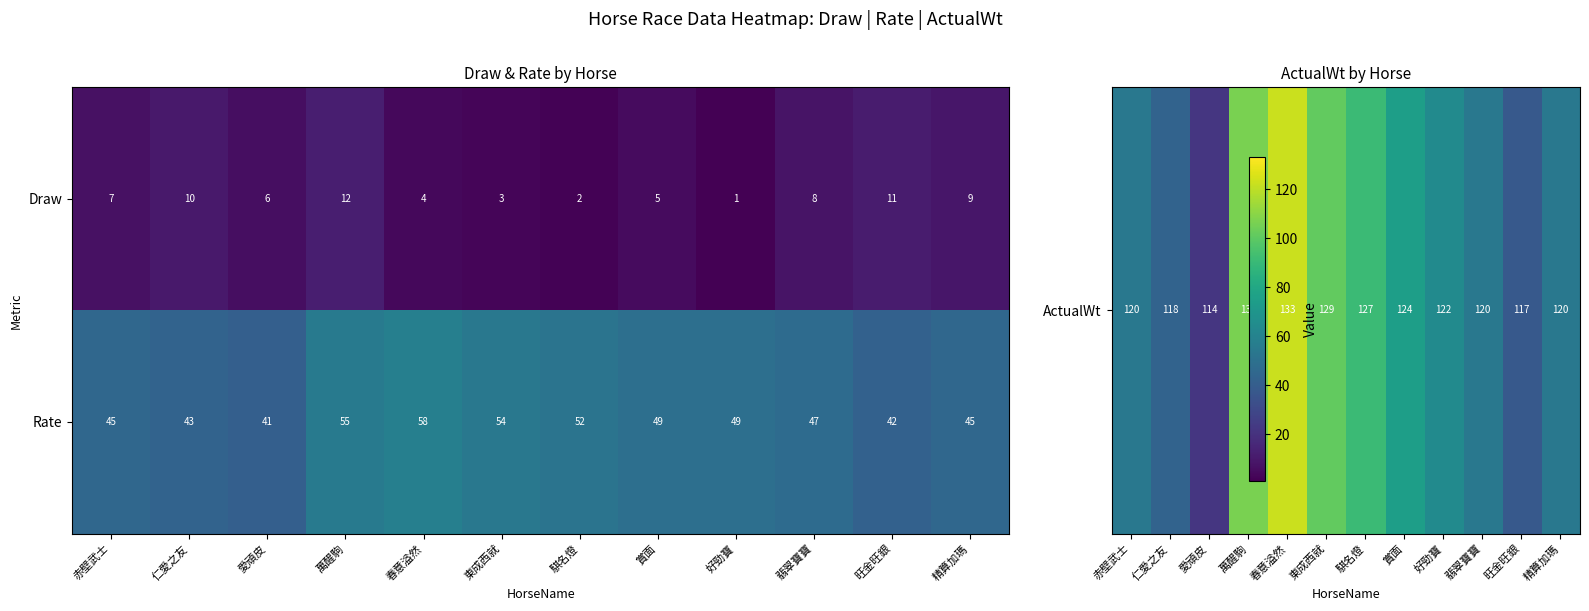

At which label does Rate first exceed 49?

萬醒駒